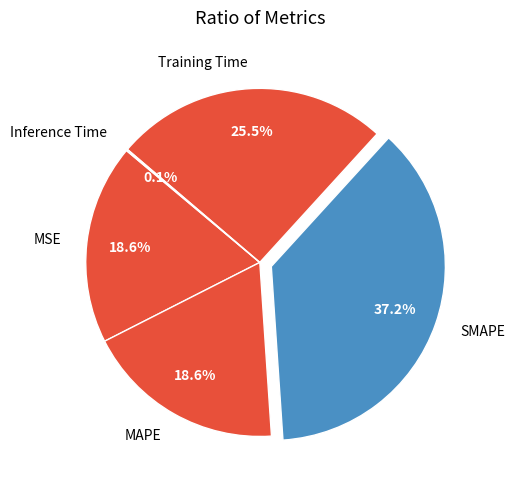

Does SMAPE represent more than half of the total?

No